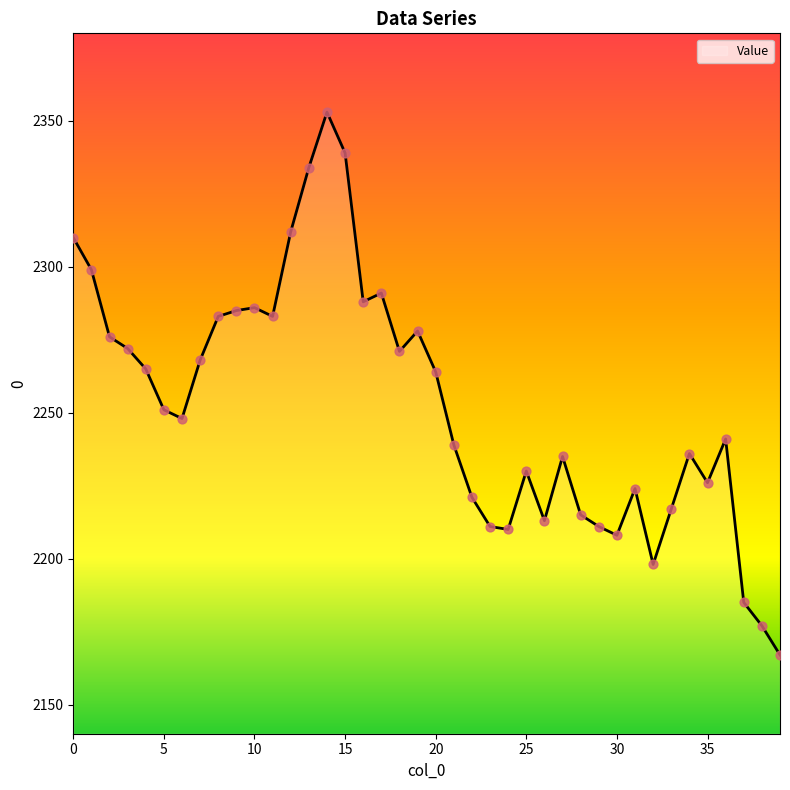

What is the maximum value shown in the chart?

2353